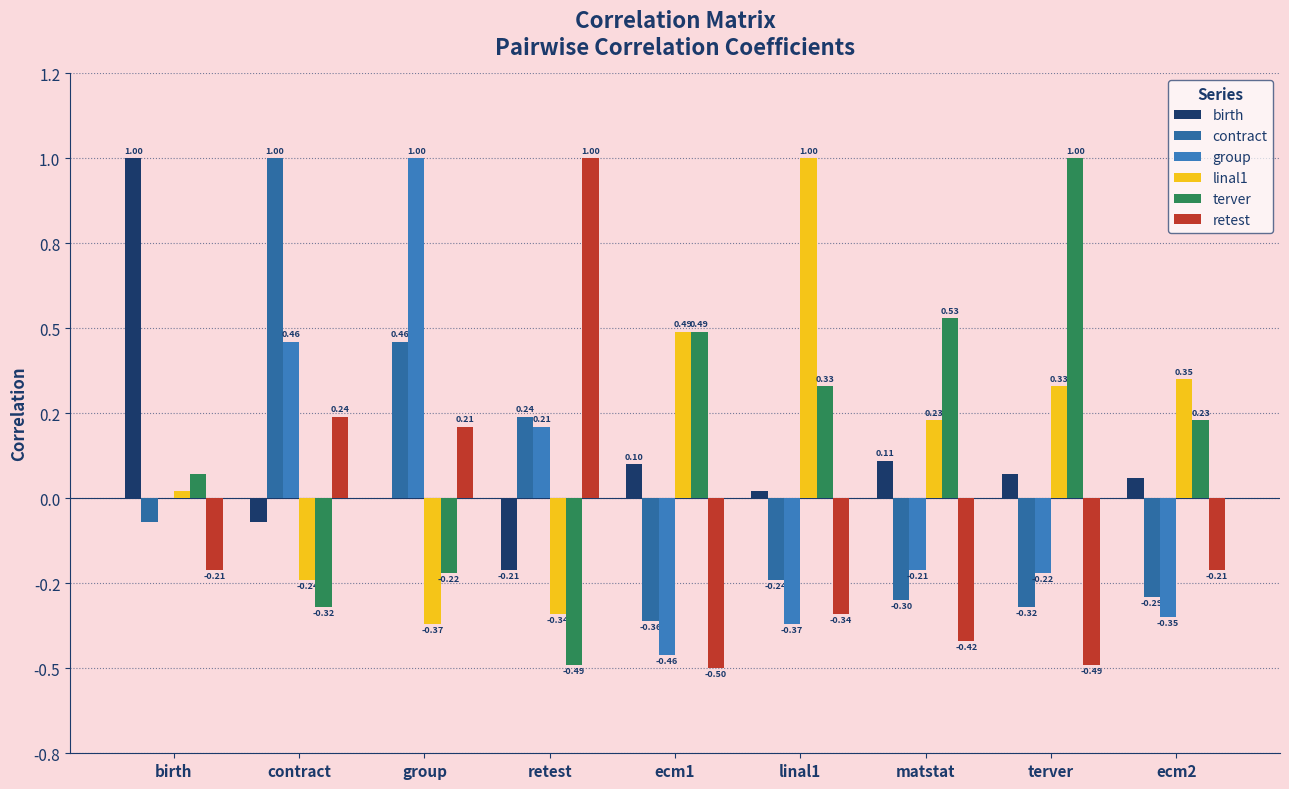

What is the difference between the maximum and minimum values in the retest series?

1.5